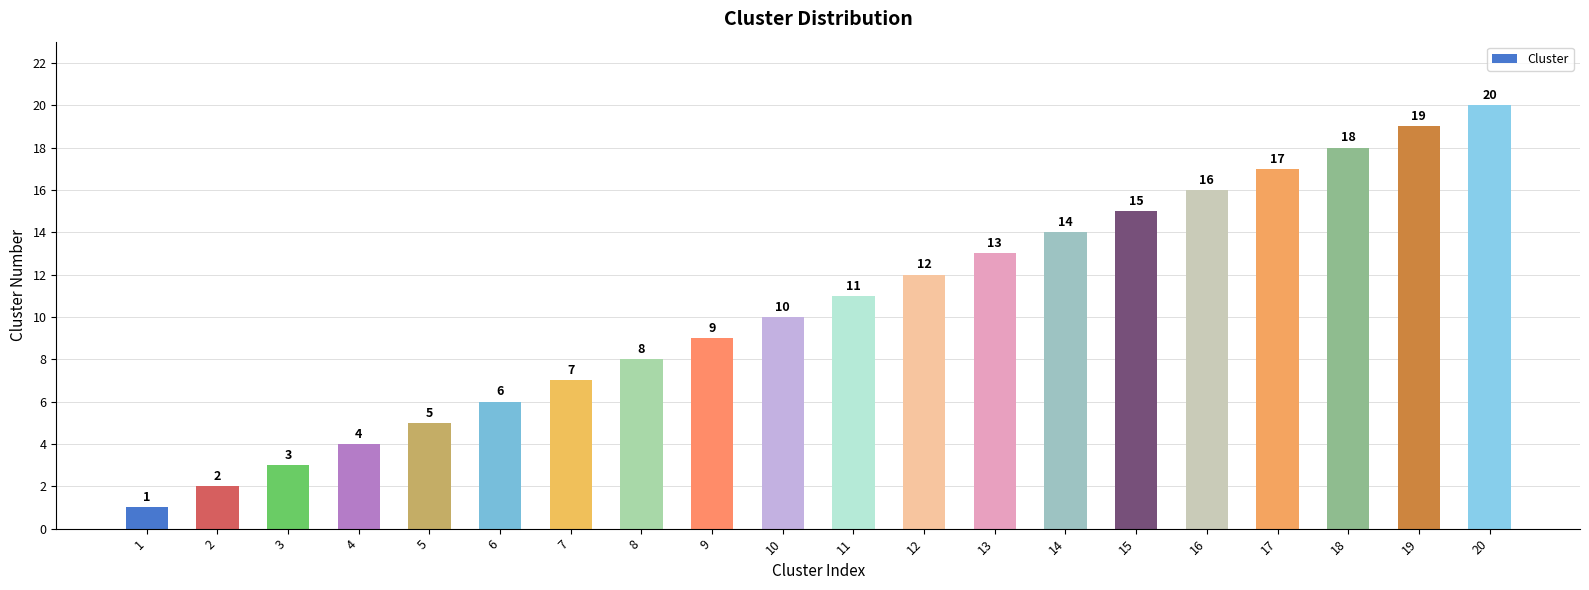

List the labels in order of value, largest first.

20, 19, 18, 17, 16, 15, 14, 13, 12, 11, 10, 9, 8, 7, 6, 5, 4, 3, 2, 1